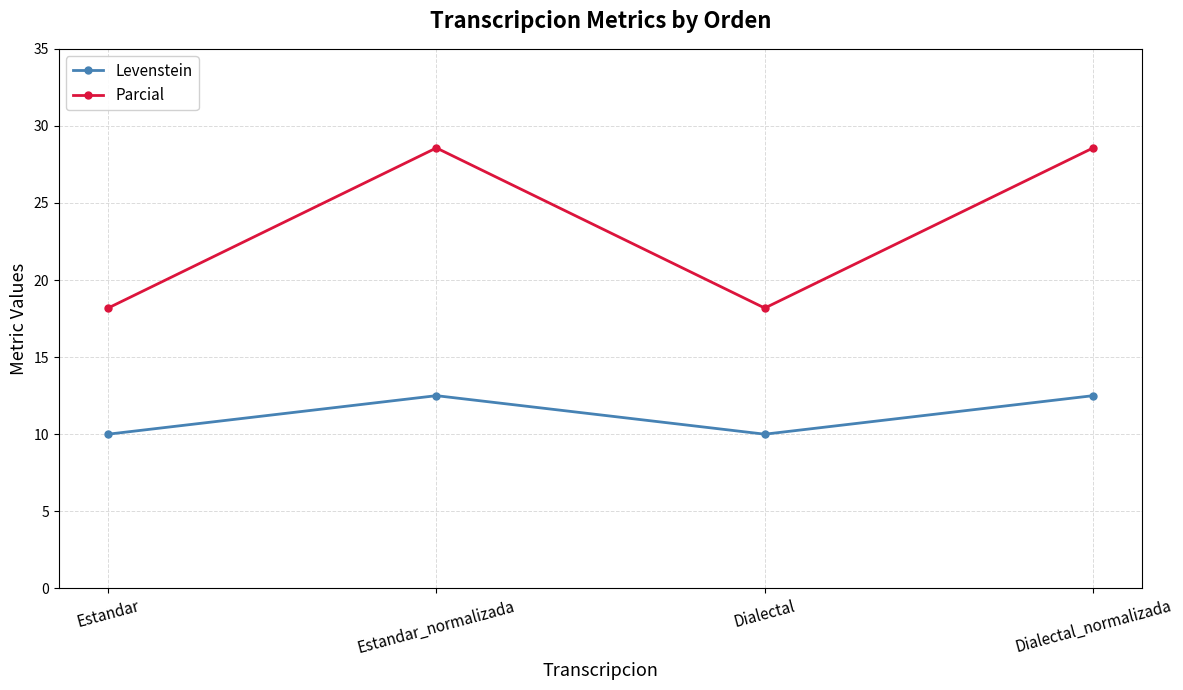

Where is the first local maximum for Levenstein?

Estandar_normalizada